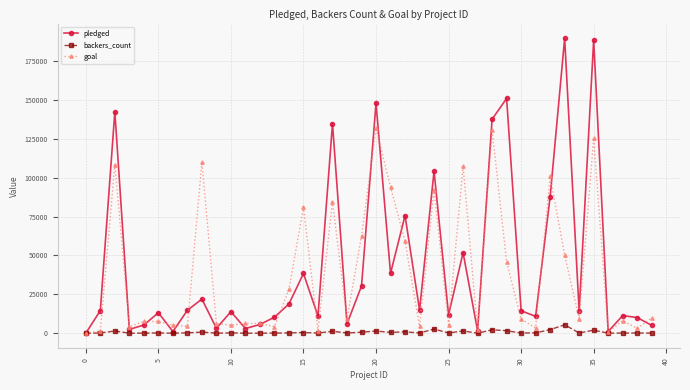

In backers_count, how many points are higher than both neighbors (excluding endpoints)?

14